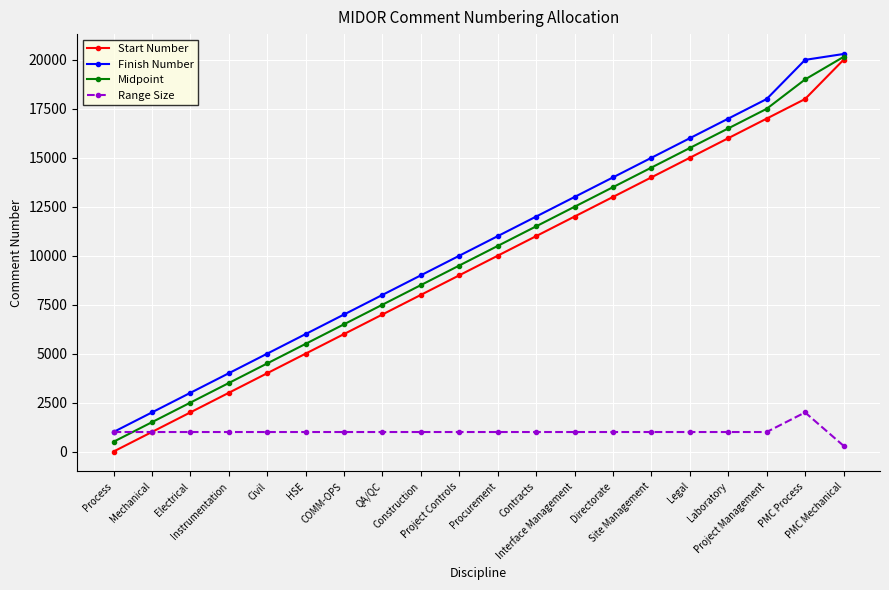

True or false: Finish Number has more than 1 interior local peaks.

False